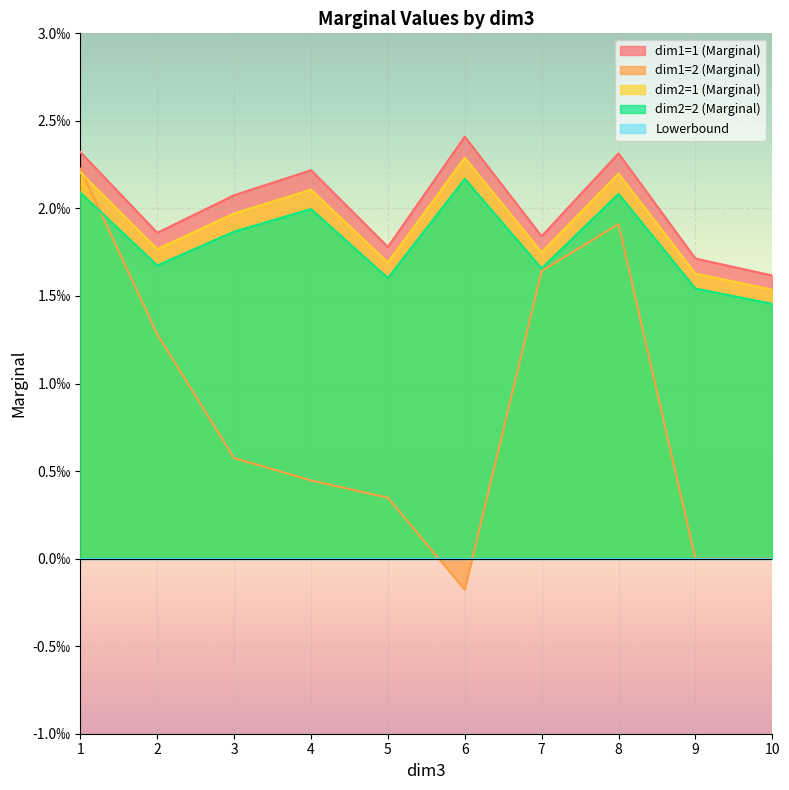

At which label is dim1=2 (Marginal) closest to 0?

9